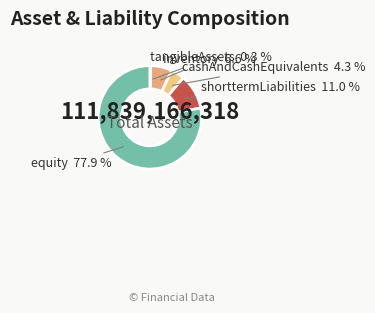

Between cashAndCashEquivalents and equity, which is larger?

equity